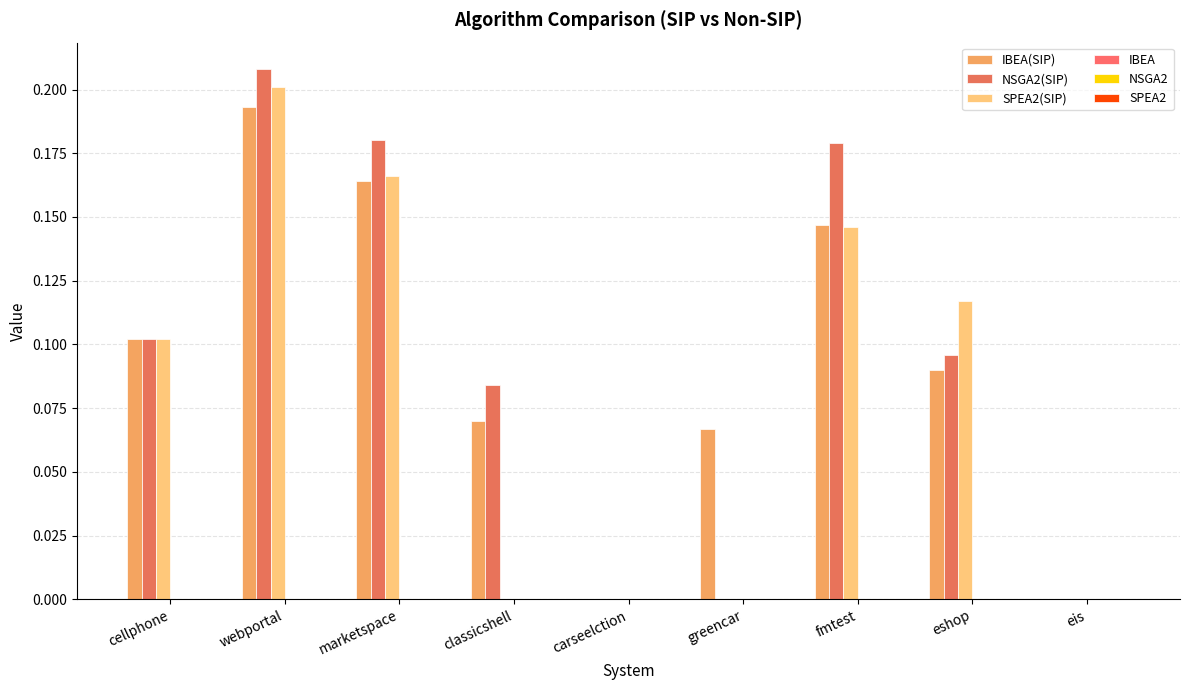

Does the chart contain stacked bars?

No